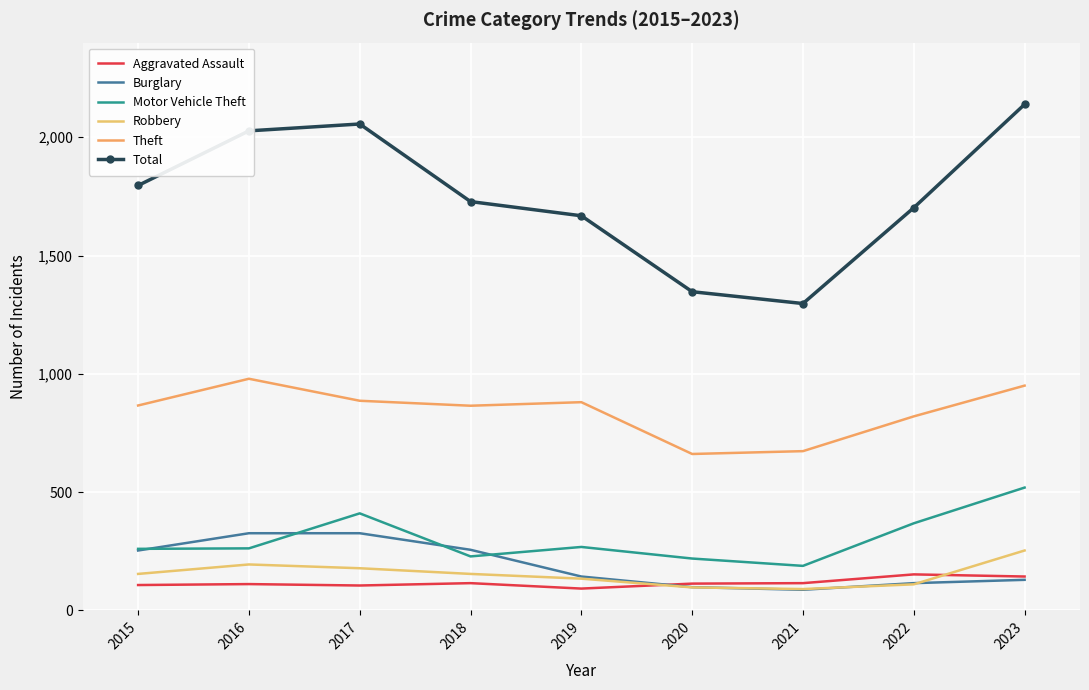

What is the average value of the Theft series?

842